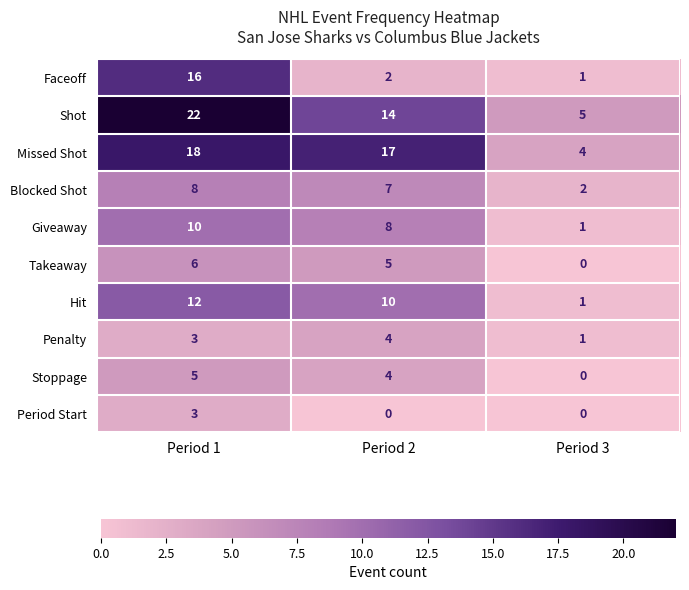

Reading right to left, what are all the values shown in this chart?

Faceoff: Period 3=1	Period 2=2	Period 1=16
Shot: Period 3=5	Period 2=14	Period 1=22
Missed Shot: Period 3=4	Period 2=17	Period 1=18
Blocked Shot: Period 3=2	Period 2=7	Period 1=8
Giveaway: Period 3=1	Period 2=8	Period 1=10
Takeaway: Period 3=0	Period 2=5	Period 1=6
Hit: Period 3=1	Period 2=10	Period 1=12
Penalty: Period 3=1	Period 2=4	Period 1=3
Stoppage: Period 3=0	Period 2=4	Period 1=5
Period Start: Period 3=0	Period 2=0	Period 1=3